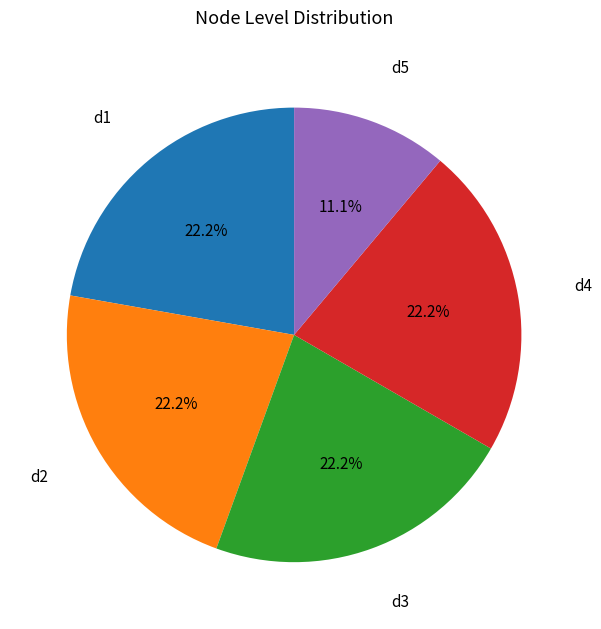

Which has a higher value, d4 or d5?

d4